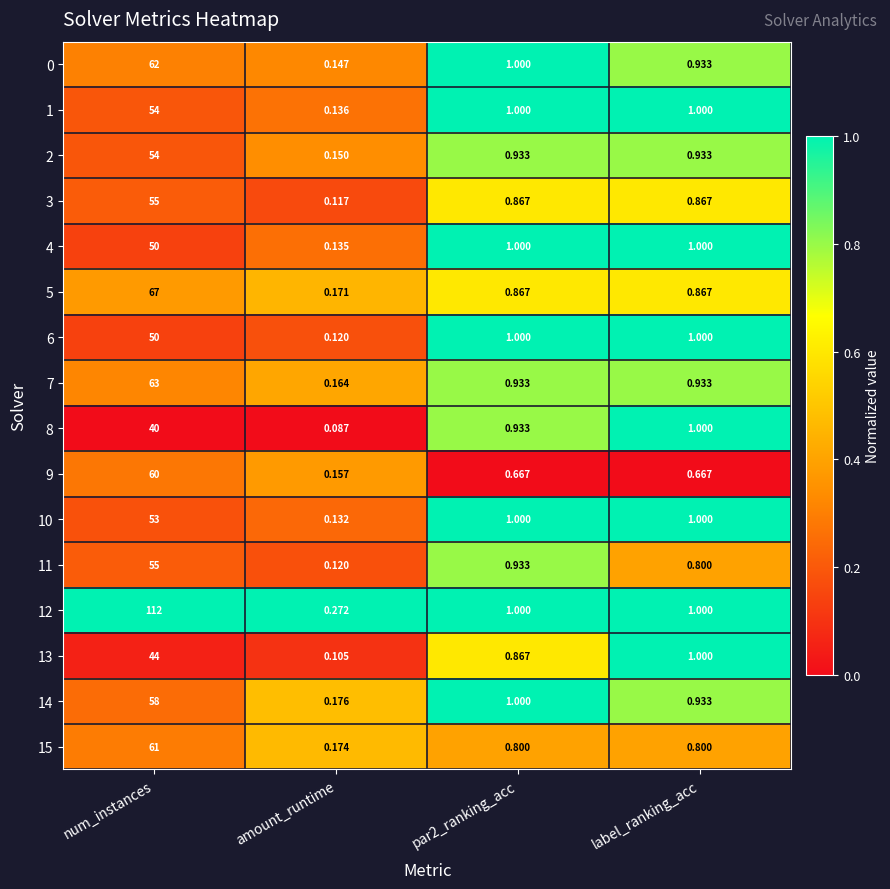

At which category is the sum across all series the highest?

num_instances